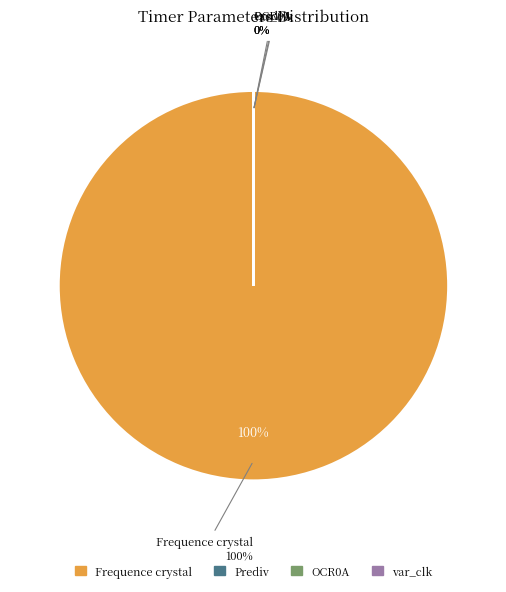

To the nearest percent, what is the average slice percentage?

25%